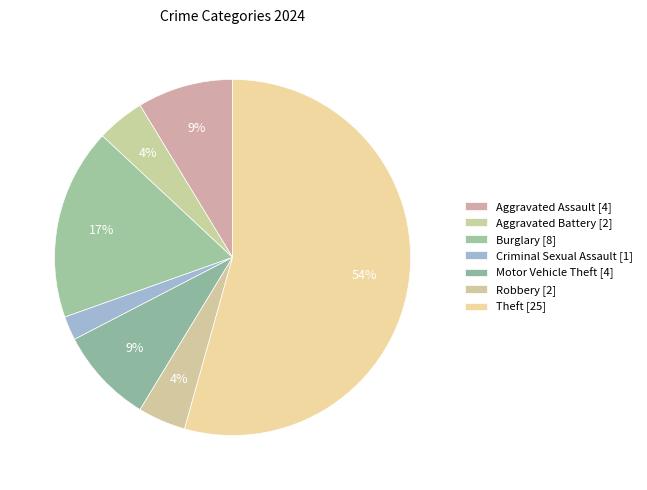

How many segments does this pie chart have?

7